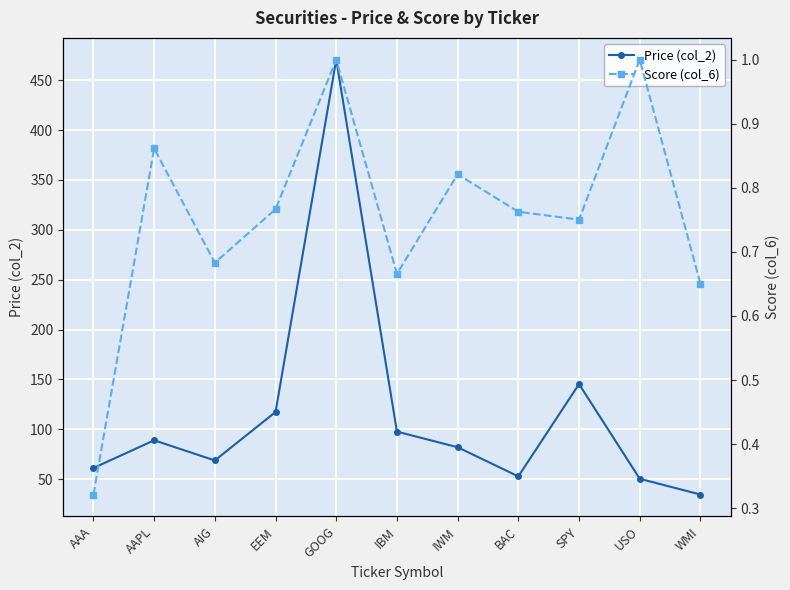

Rank the series at AAA from lowest to highest value.

Score (col_6), Price (col_2)